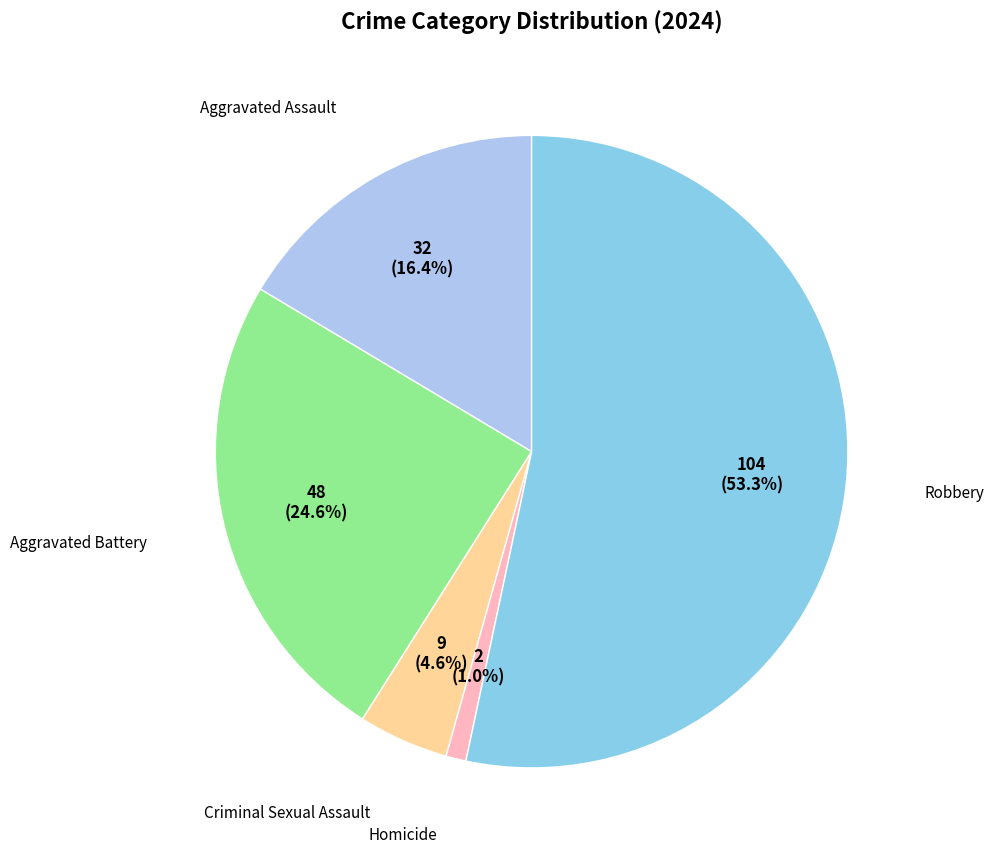

Is there any slice that represents more than half of the pie?

Yes